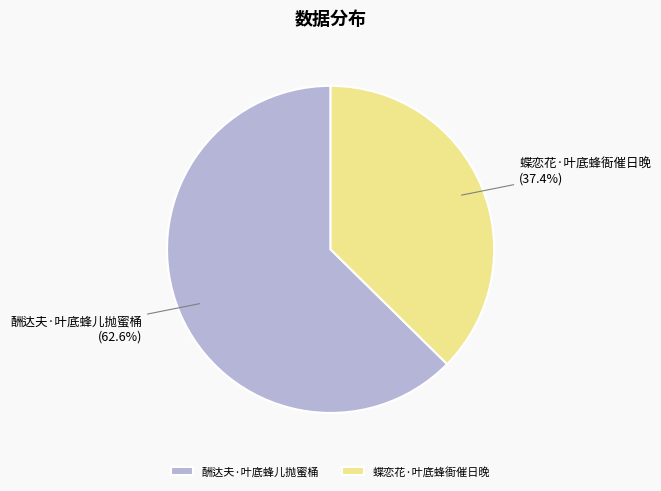

How many slices are in this pie chart?

2